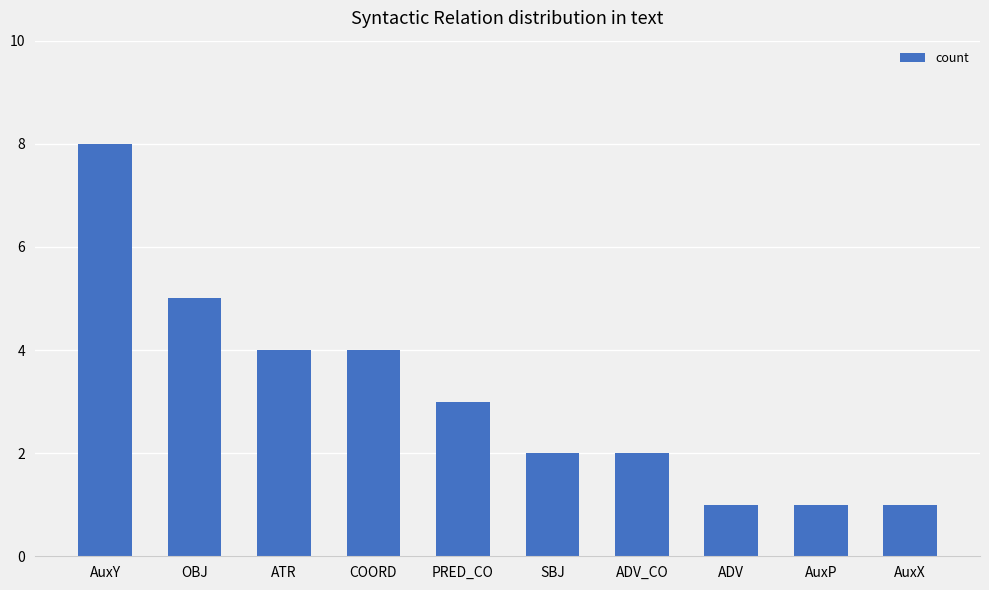

What is the greatest value displayed?

8